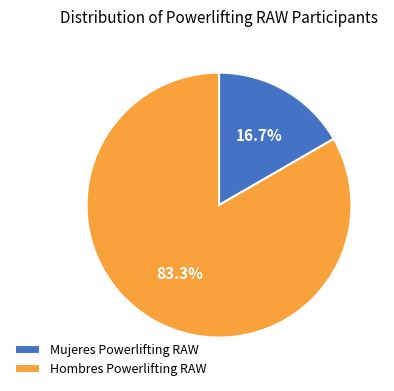

To the nearest percent, what is the difference between the largest and smallest slice percentages?

67%